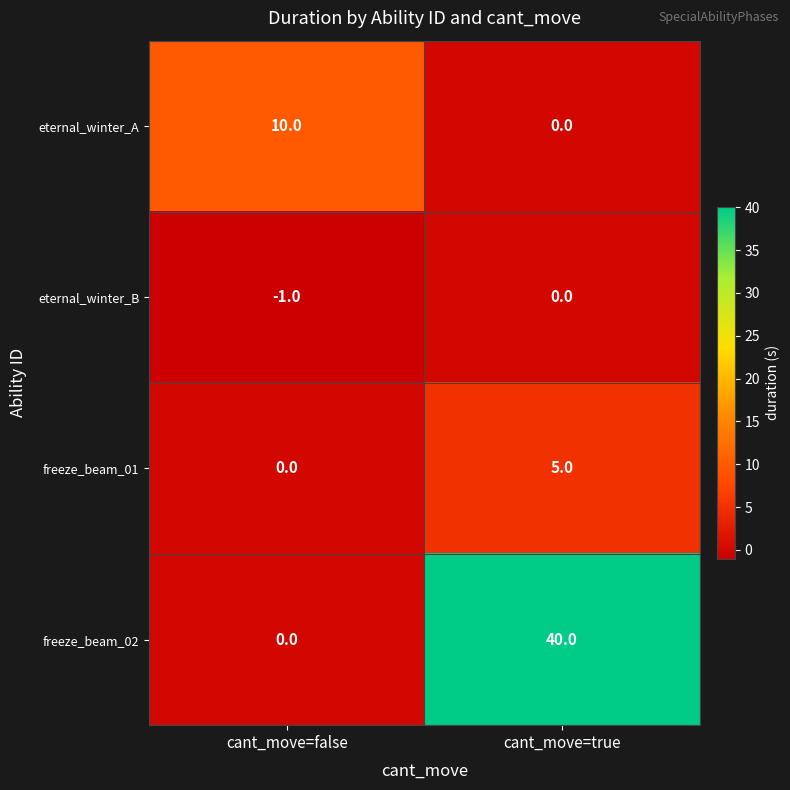

At which label does freeze_beam_01 reach its peak?

cant_move=true